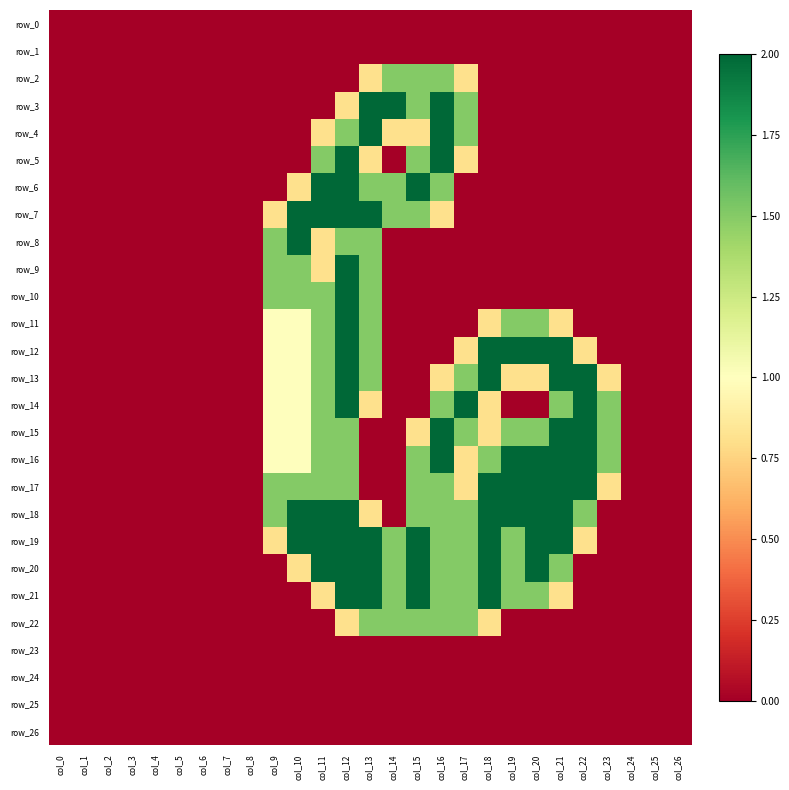

List the series in order of their peak value, highest first.

row_3, row_4, row_5, row_6, row_7, row_8, row_9, row_10, row_11, row_12, row_13, row_14, row_15, row_16, row_17, row_18, row_19, row_20, row_21, row_2, row_22, row_0, row_1, row_23, row_24, row_25, row_26